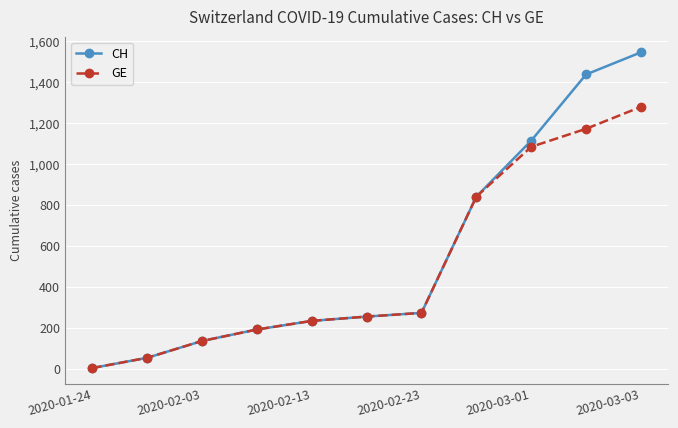

Which series has the widest spread of values?

CH